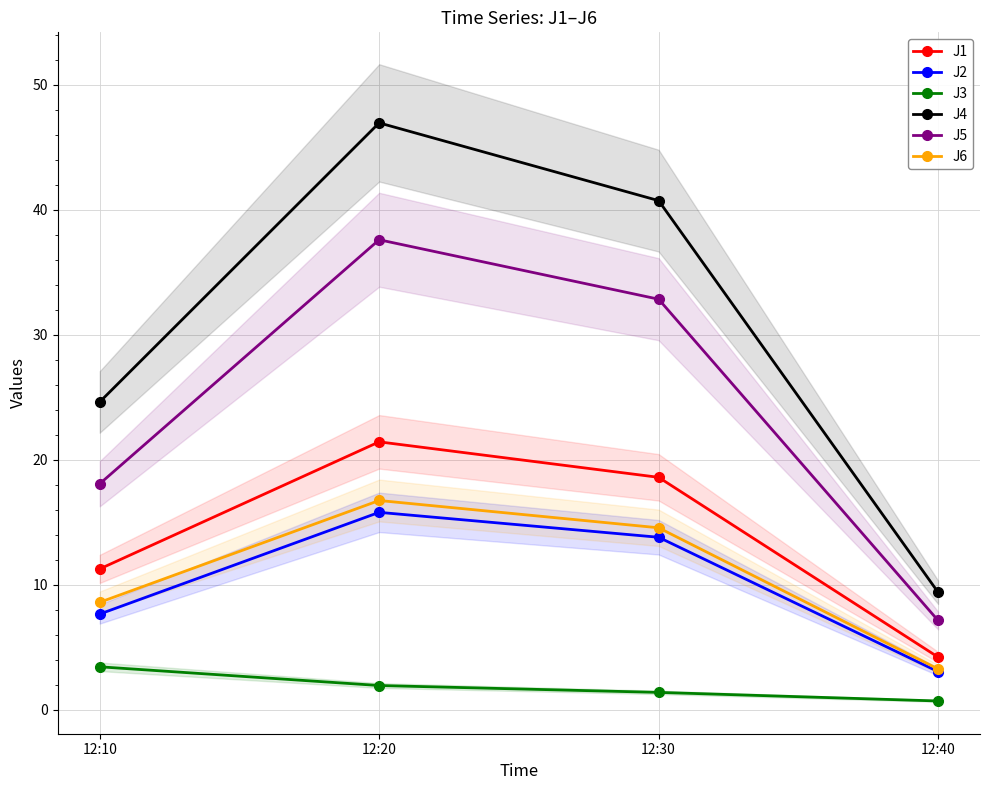

The J6 series shows 8.6 at 12:10. True or false?

True